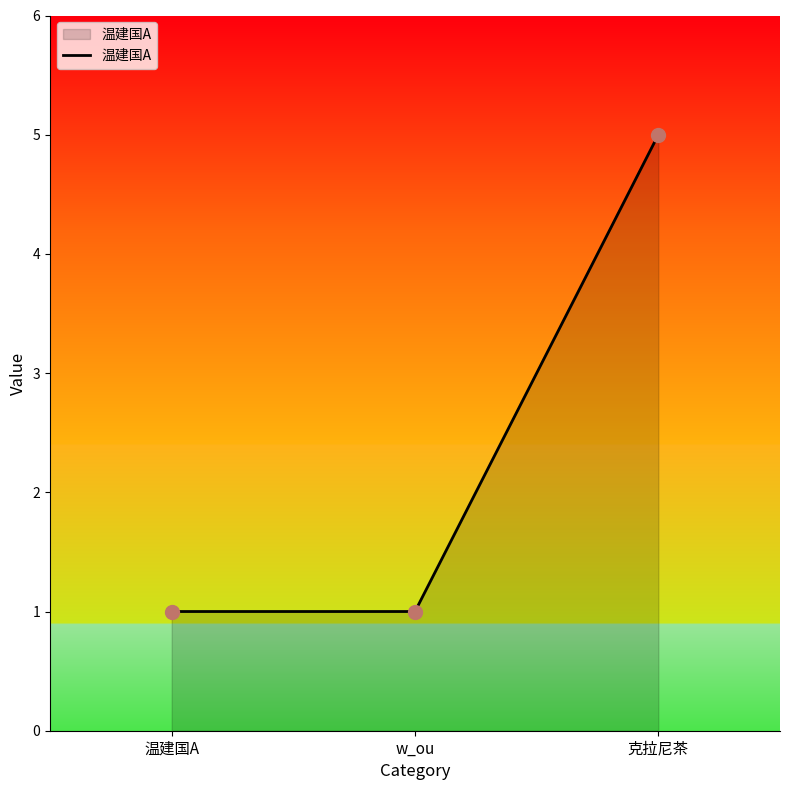

What is the ratio of the value at w_ou to the value at 克拉尼茶?

0.2